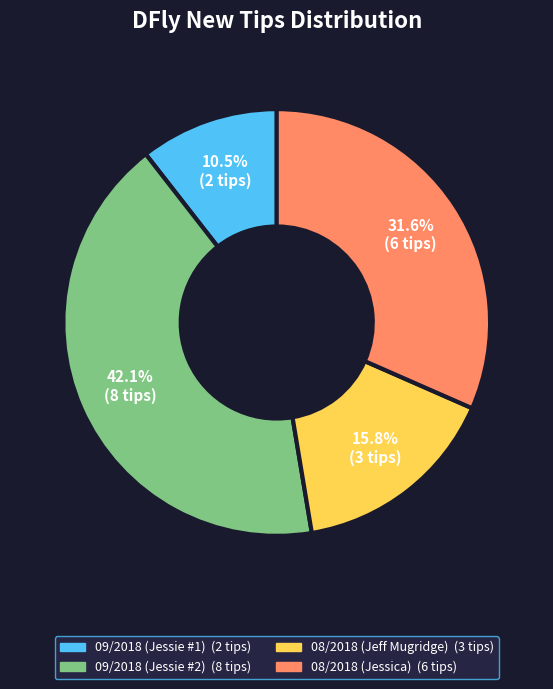

Which category has the biggest portion of the pie?

09/2018 (Jessie #2)